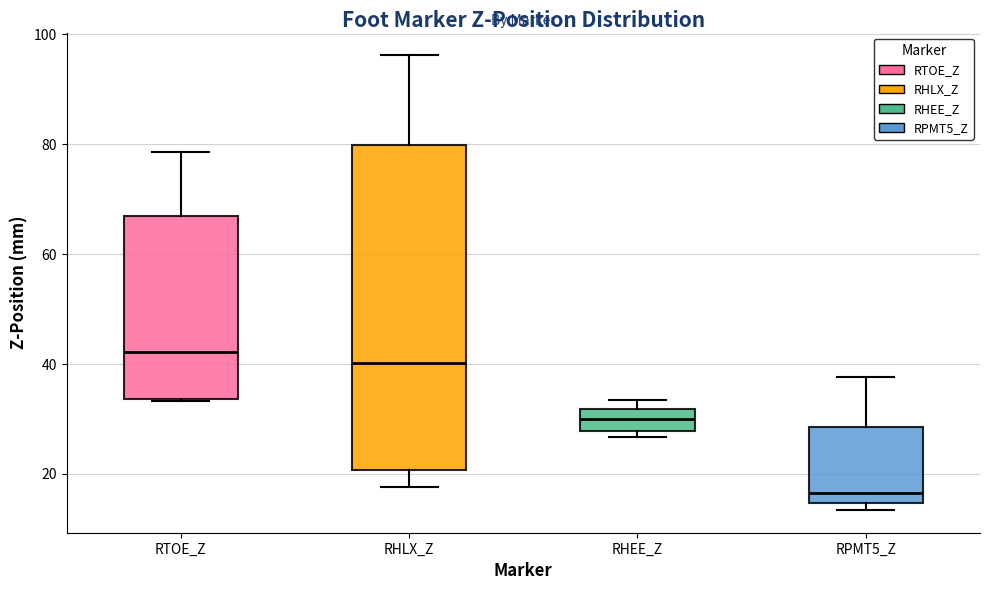

Which box is the tallest, from its lower edge to its upper edge?

RHLX_Z